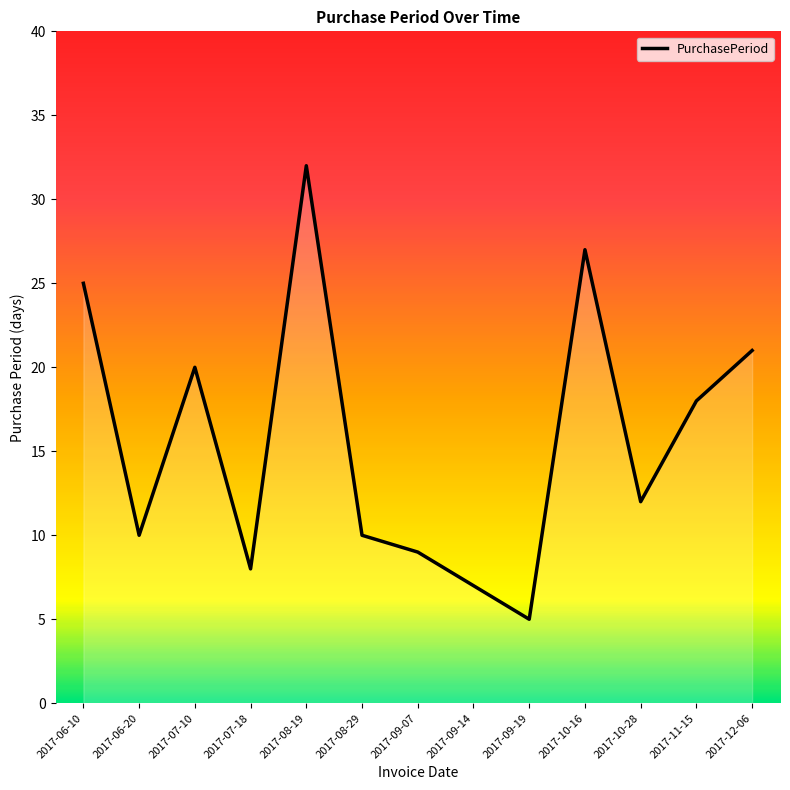

What position from the right is 2017-06-20?

12